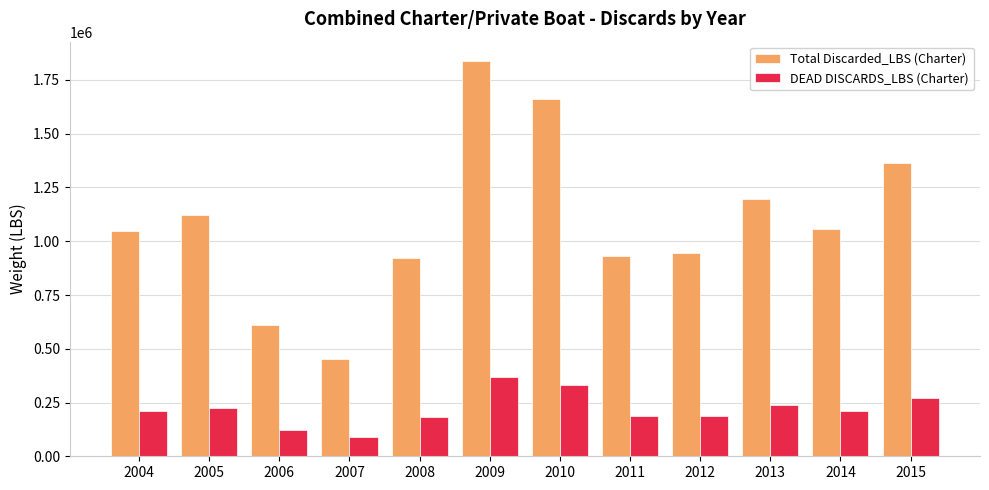

At 2014, list the series in order from smallest to largest.

DEAD DISCARDS_LBS (Charter), Total Discarded_LBS (Charter)